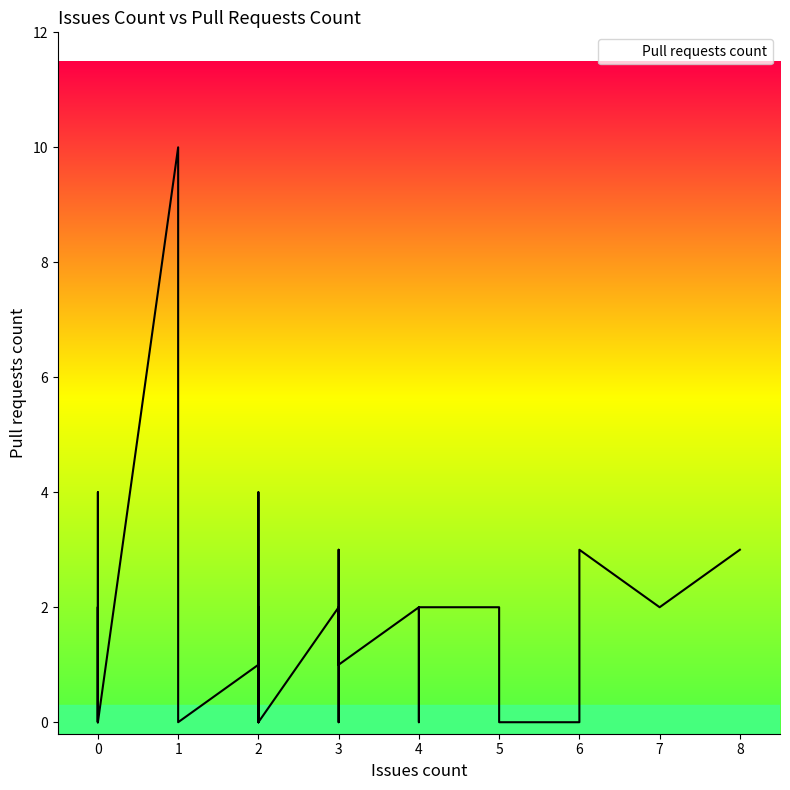

Does the chart display data point markers on the line(s)?

No